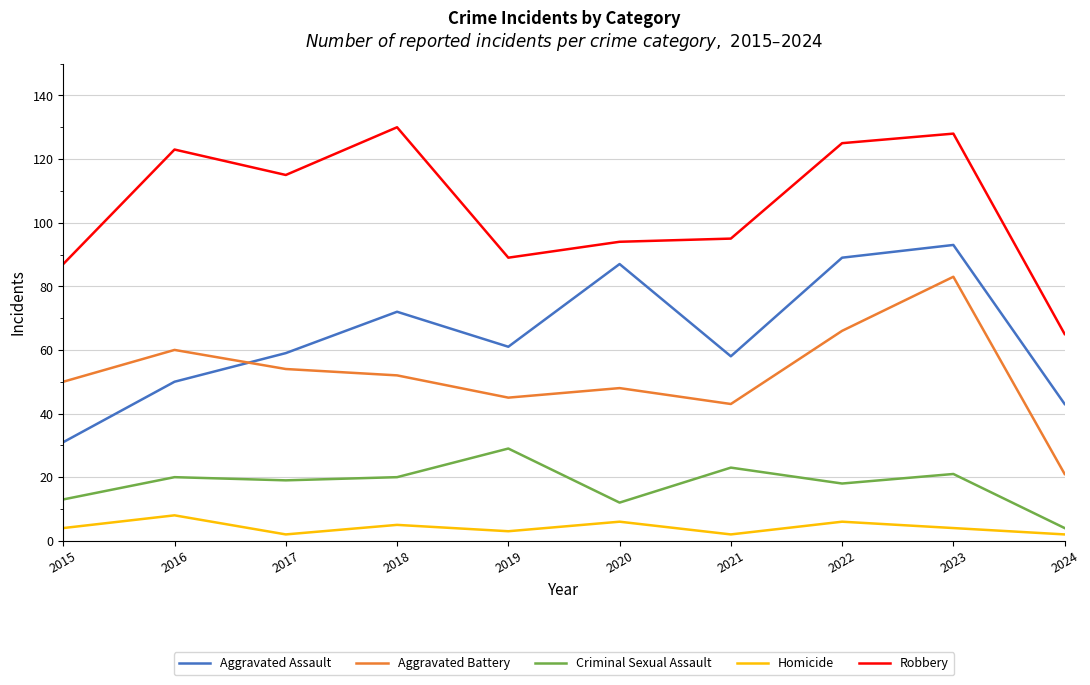

How many interior local peaks does the Aggravated Battery series have?

3